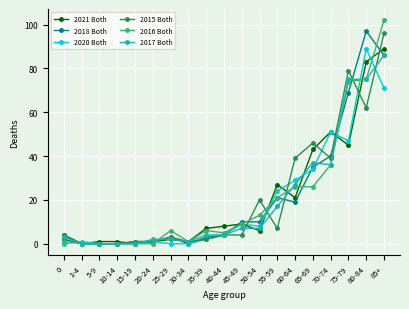

How many lines are shown in the chart?

6